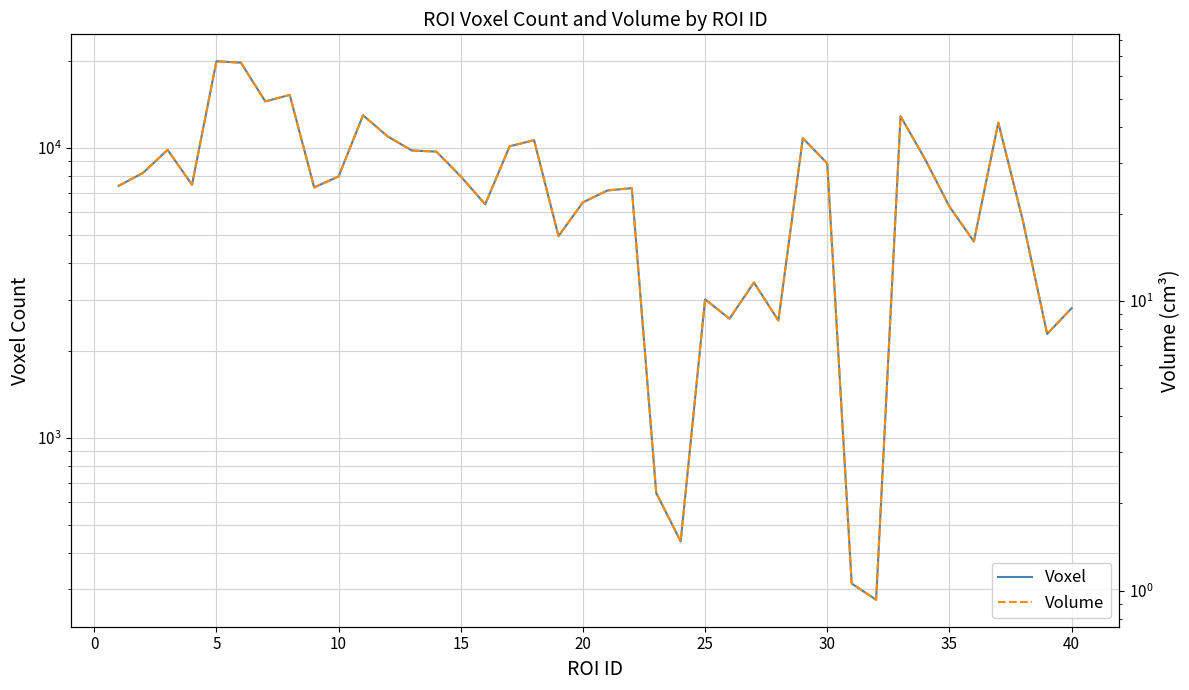

What are all the series names shown in the legend?

Voxel, Volume